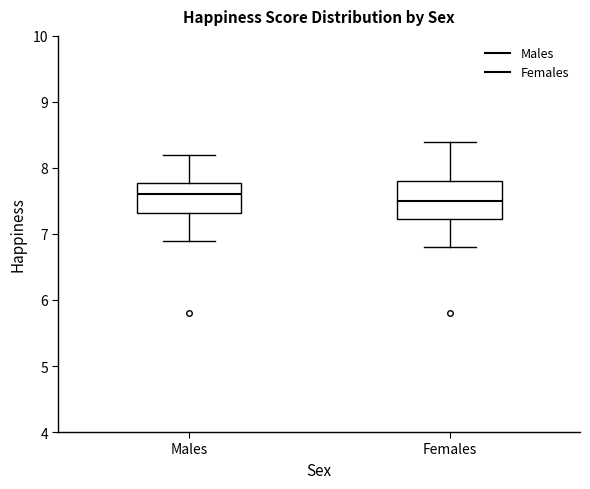

Which box is the tallest, from its lower edge to its upper edge?

Females